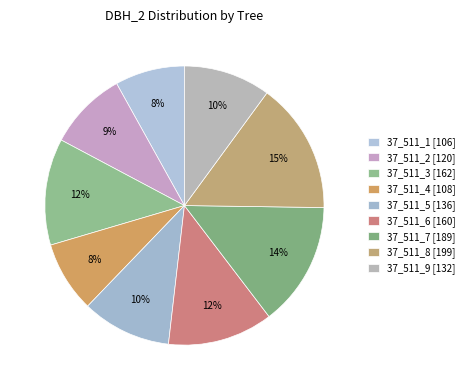

Is 37_511_2 the majority of the pie?

No